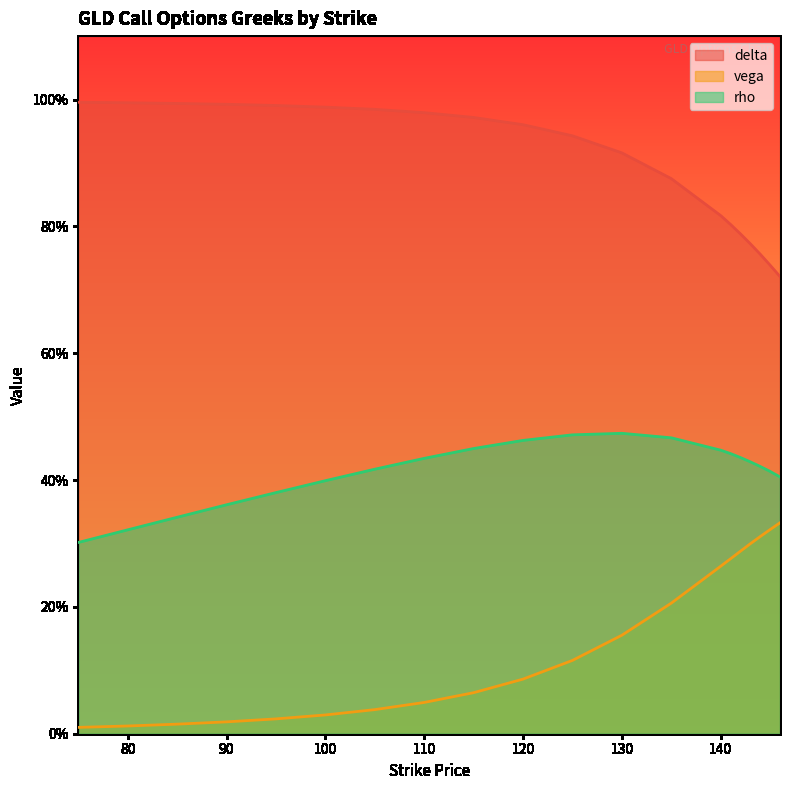

What is the sum of all rho values?

8.3